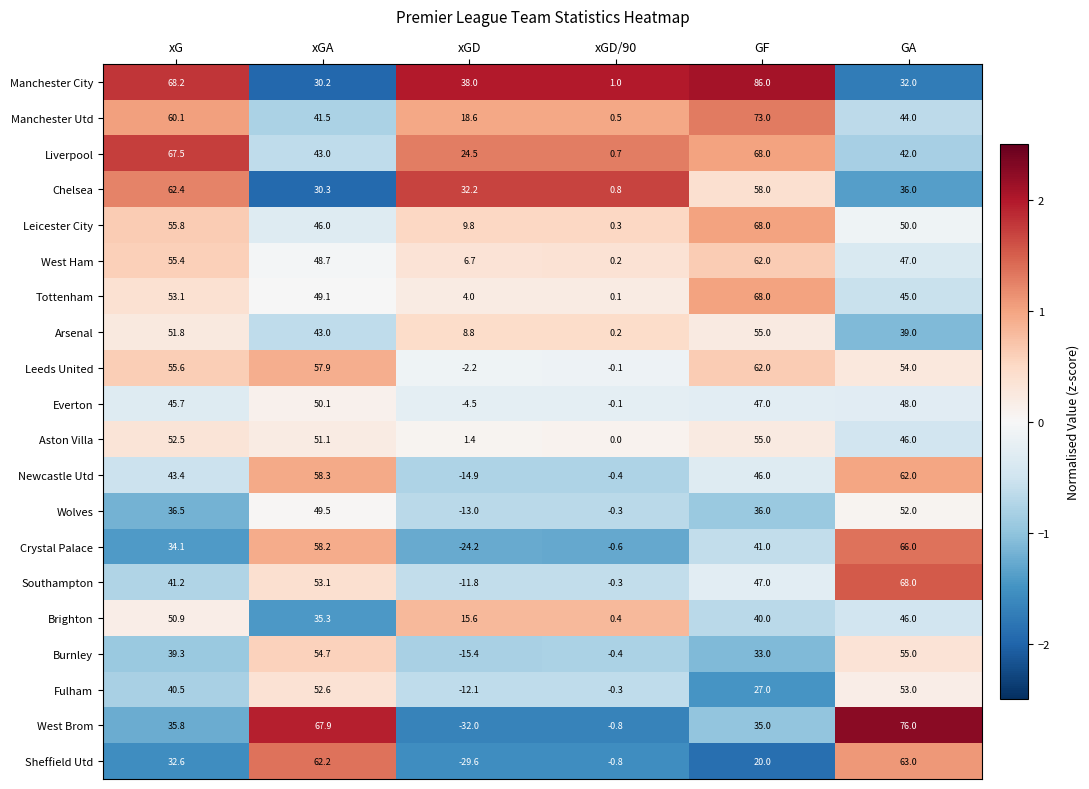

What is the minimum value for Southampton?

-11.8